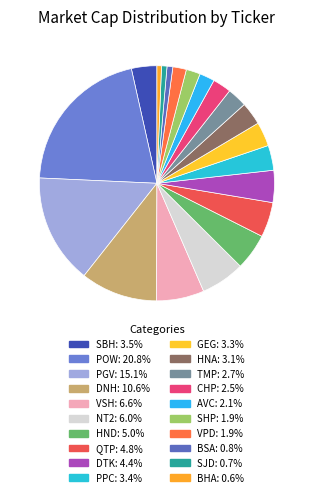

Rank the categories by value from highest to lowest.

POW, PGV, DNH, VSH, NT2, HND, QTP, DTK, SBH, PPC, GEG, HNA, TMP, CHP, AVC, SHP, VPD, BSA, SJD, BHA